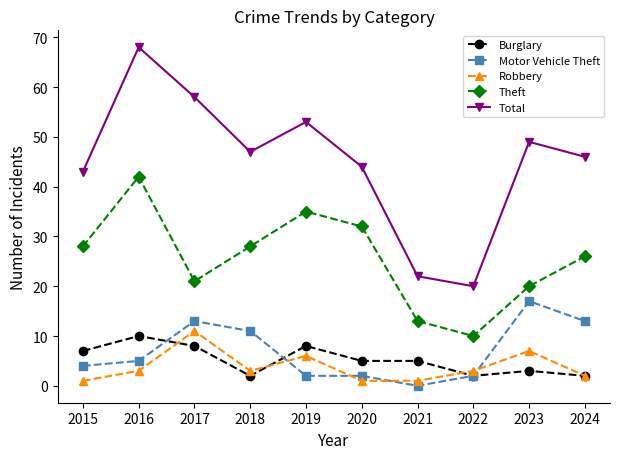

What is the value of the Theft point at the 9th from the left?

20